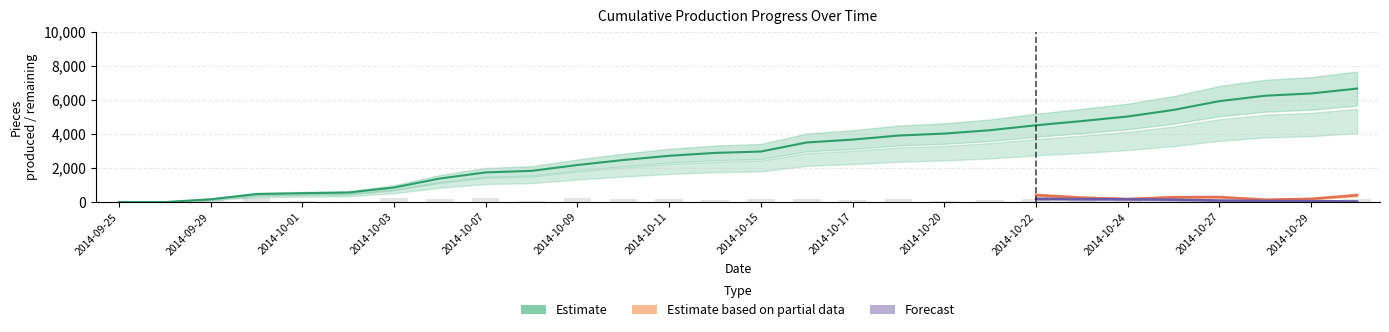

What is the label of the 9th bar from the left?

2014-10-07